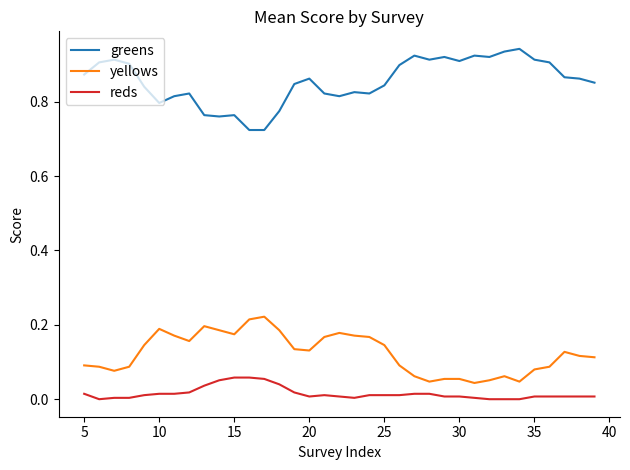

True or false: yellows and greens intersect in this chart.

False